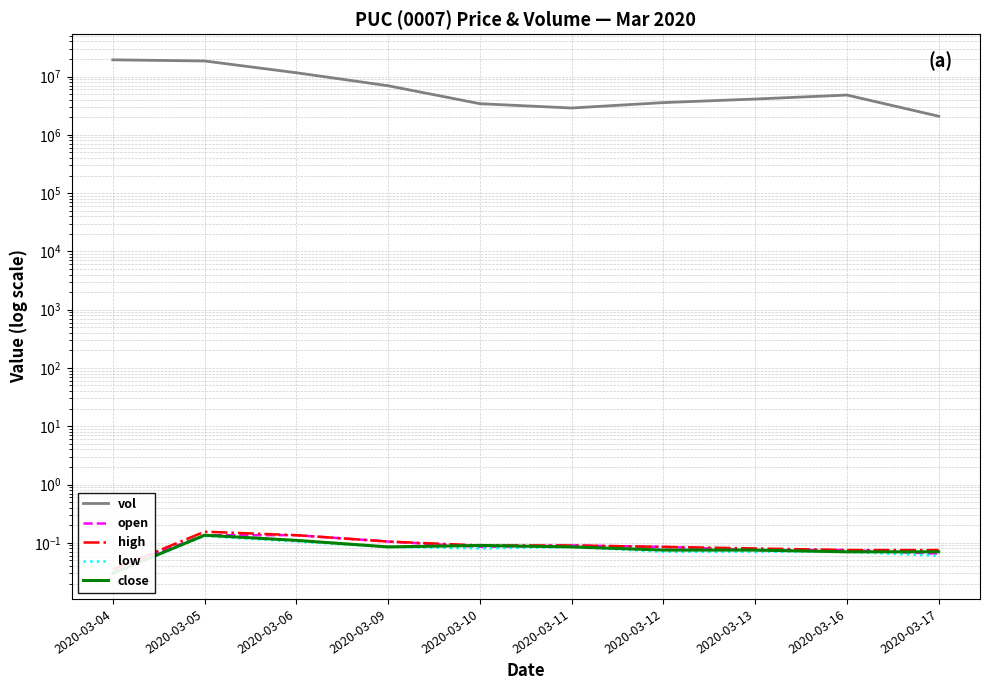

Between 2020-03-06 and 2020-03-12, which series saw the biggest shift?

vol